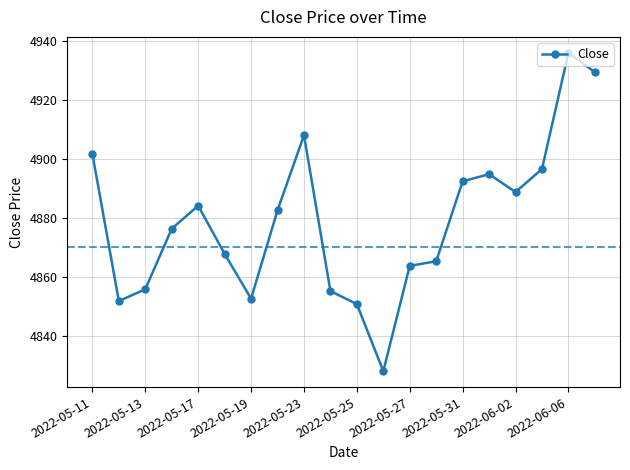

What is the minimum value shown in the chart?

4827.9